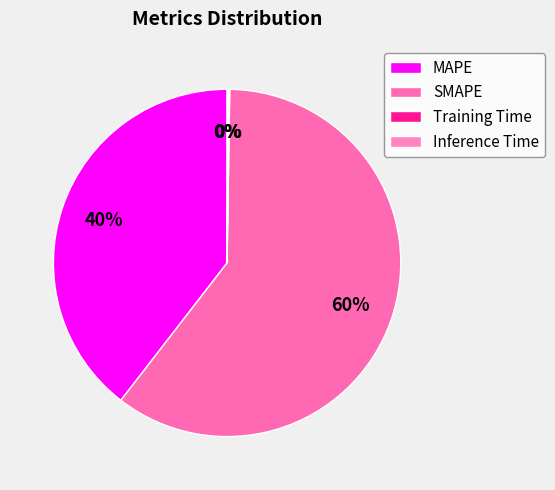

How much of the chart is everything except Training Time?

99.9%